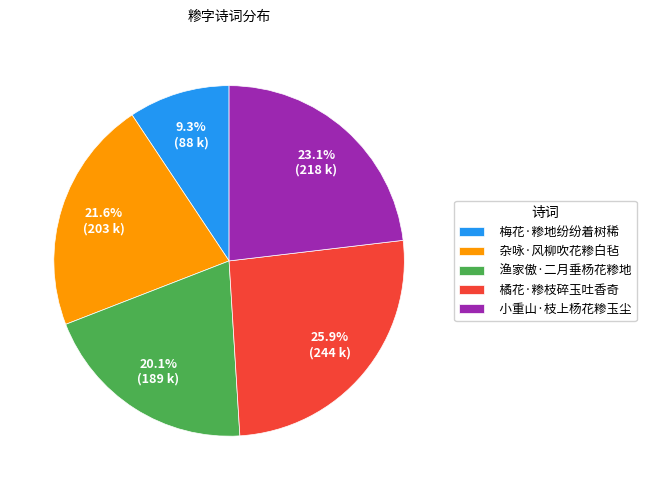

Between 渔家傲·二月垂杨花糁地 and 梅花·糁地纷纷着树稀, which is larger?

渔家傲·二月垂杨花糁地